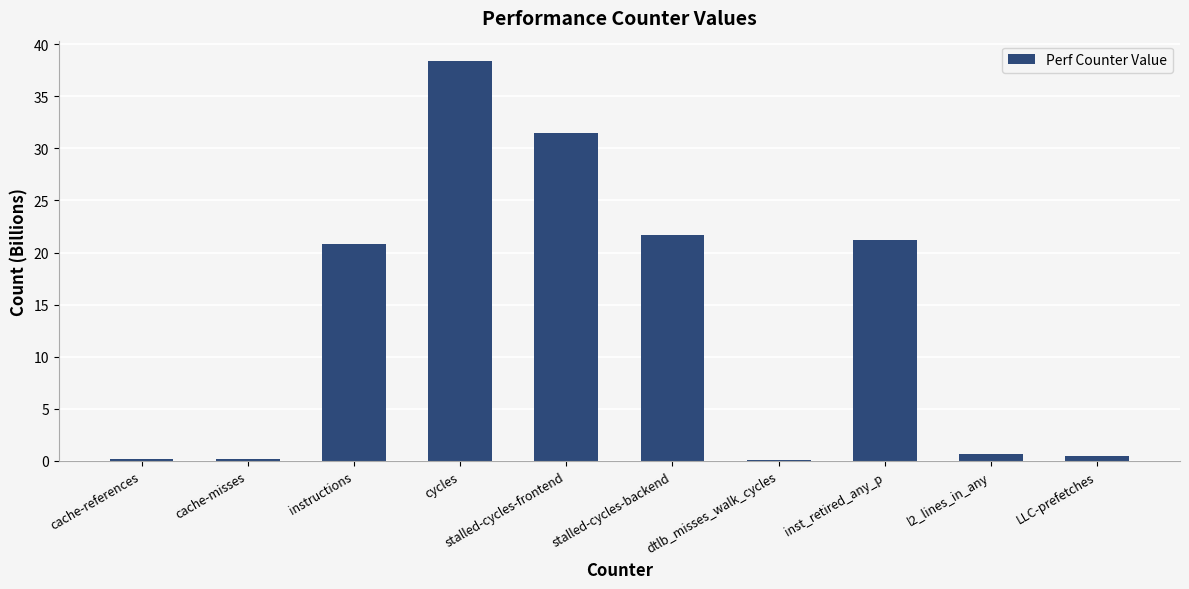

What is the change in value from instructions to stalled-cycles-frontend?

+10.6